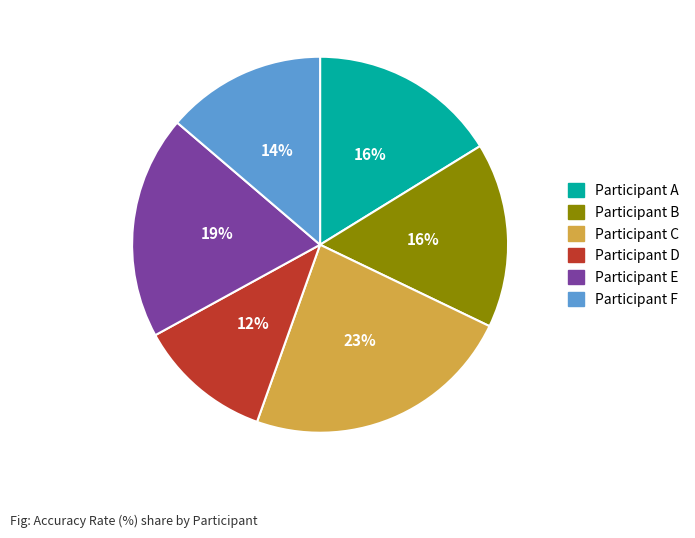

How many slices are in this pie chart?

6